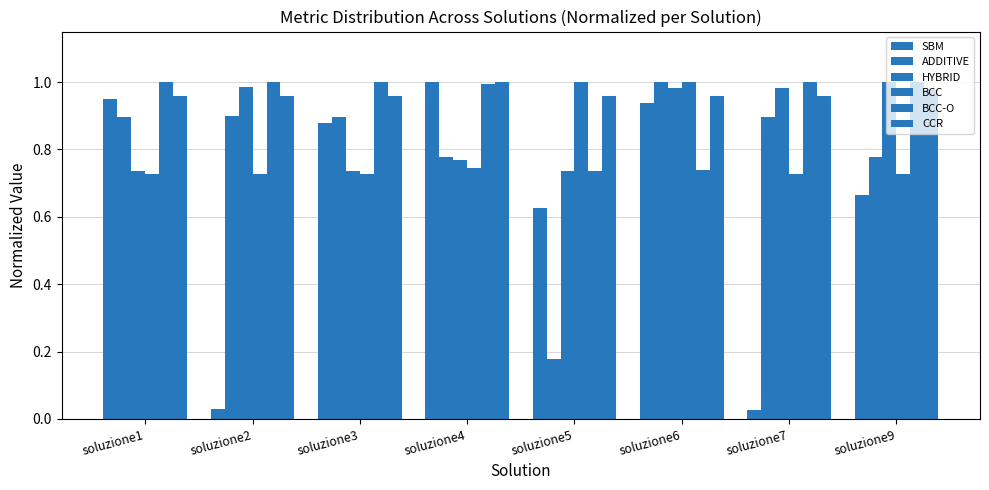

What is the difference between the second highest and second lowest values in the BCC-O series?

0.3